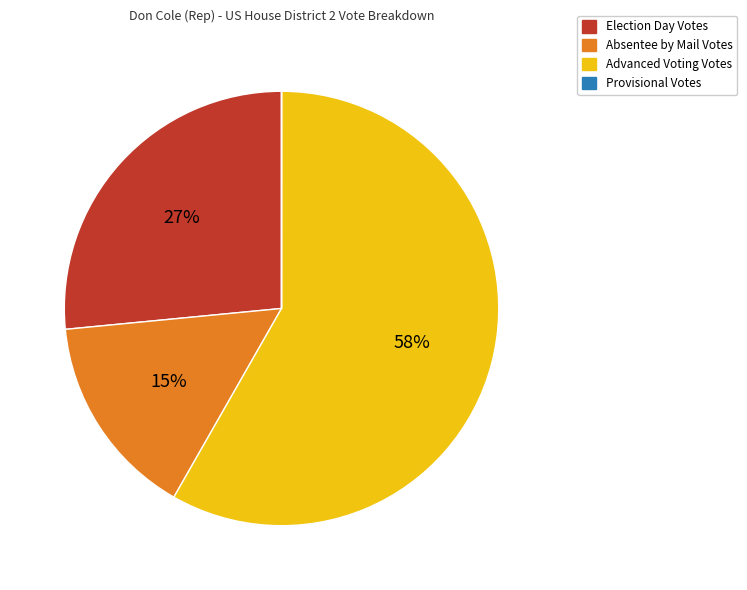

Is it true that Absentee by Mail Votes is 2% of the pie?

False